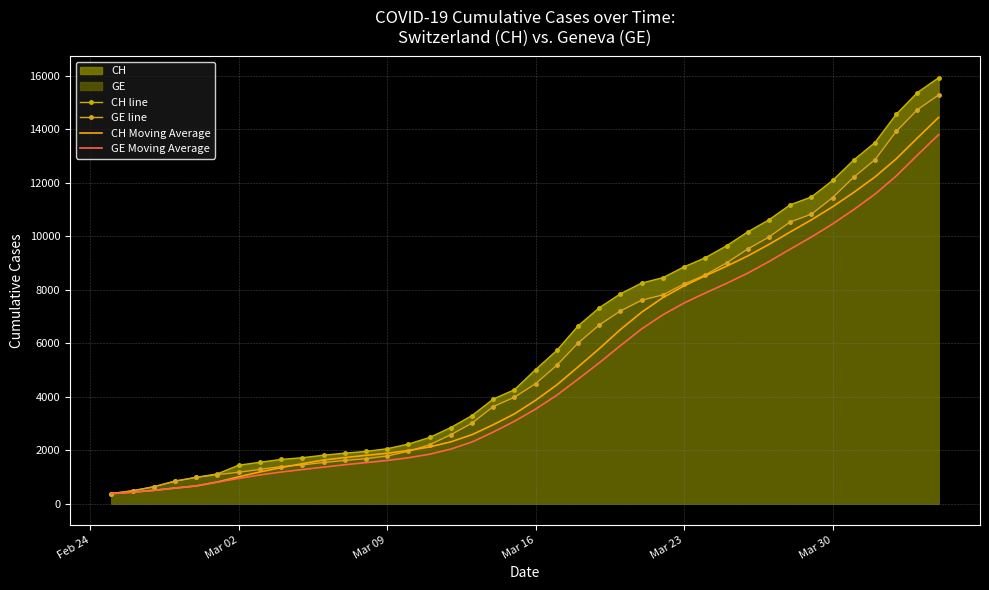

The GE line series shows 503.6 at 7. True or false?

False